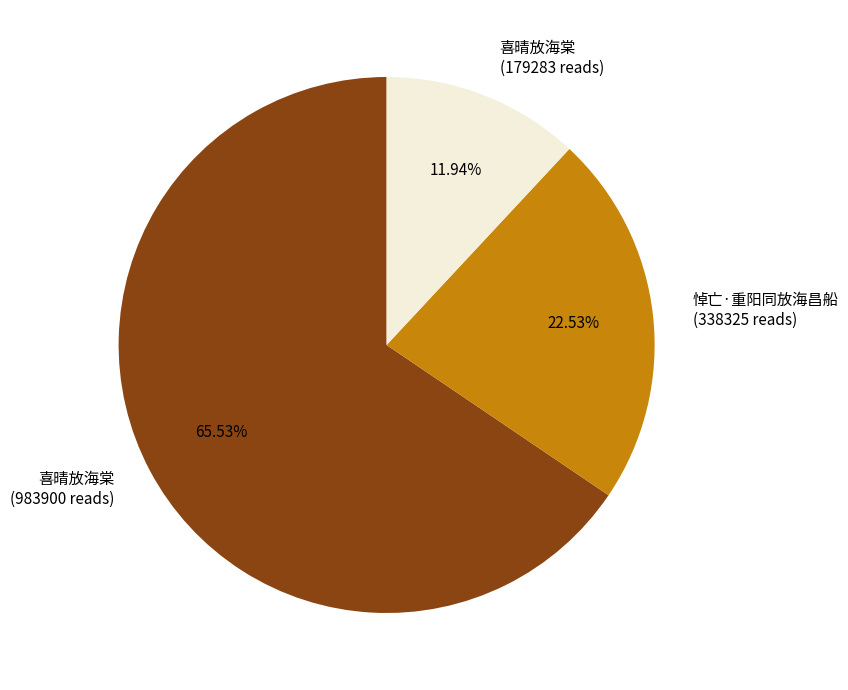

Which slice represents more than half of the pie?

喜晴放海棠 (983900 reads)